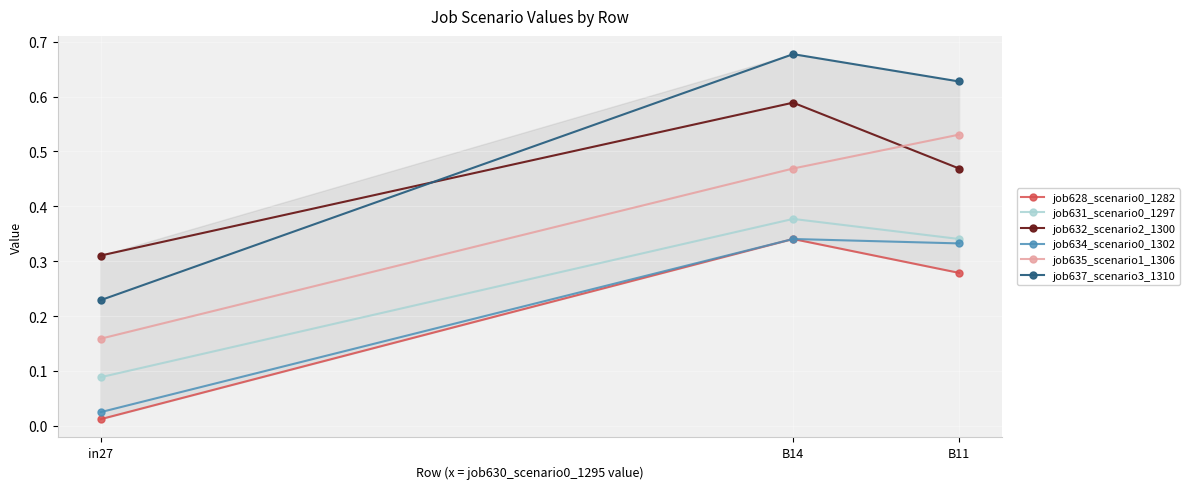

Which series changed the most between in27 and B14?

job637_scenario3_1310